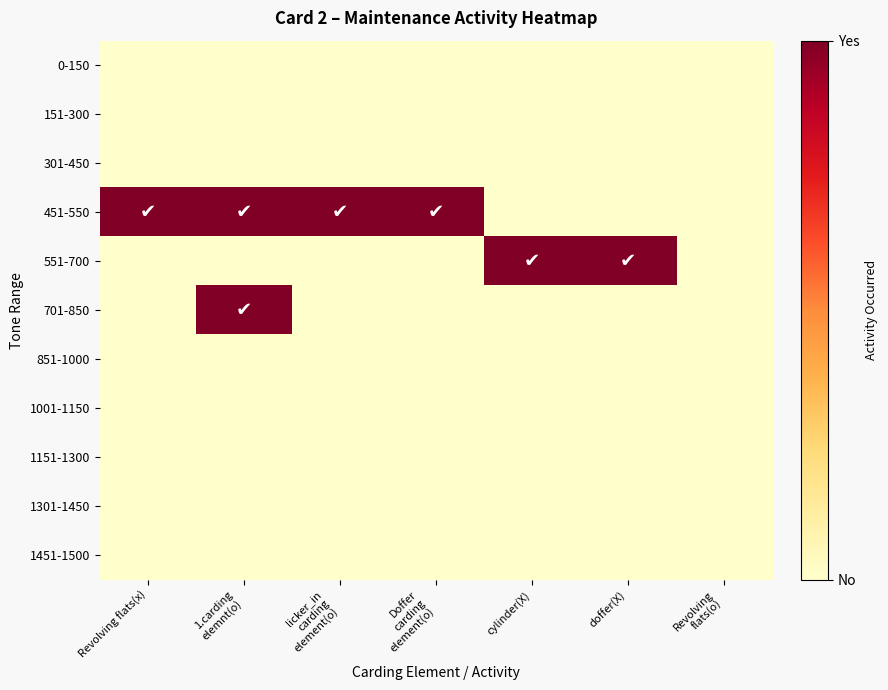

What is the greatest value displayed?

1